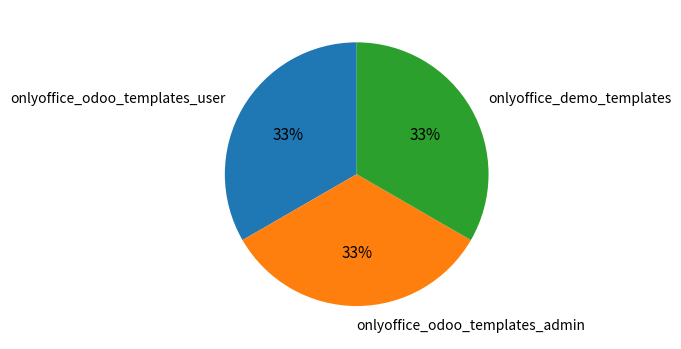

What is the ratio of the value at onlyoffice_odoo_templates_user to the value at onlyoffice_demo_templates?

1.0